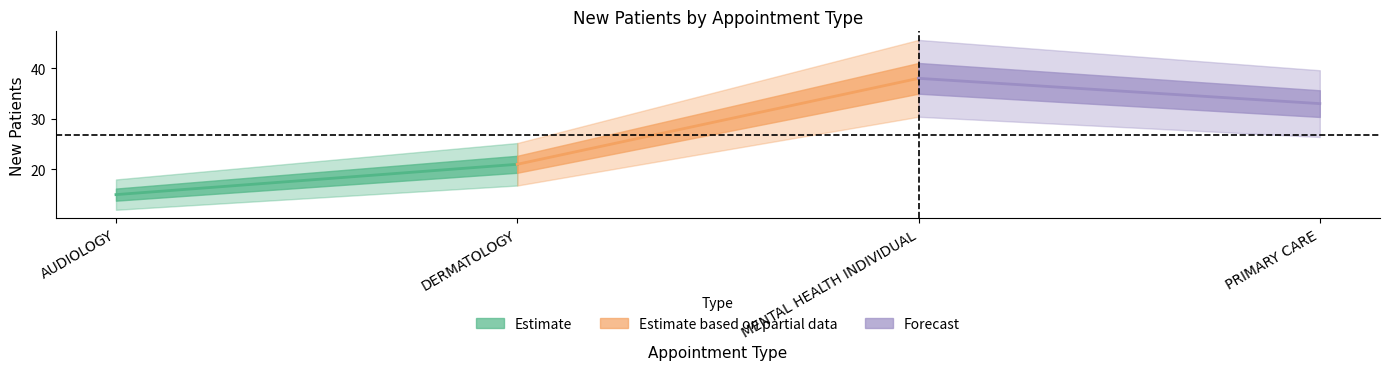

The value at DERMATOLOGY is 37. True or false?

False